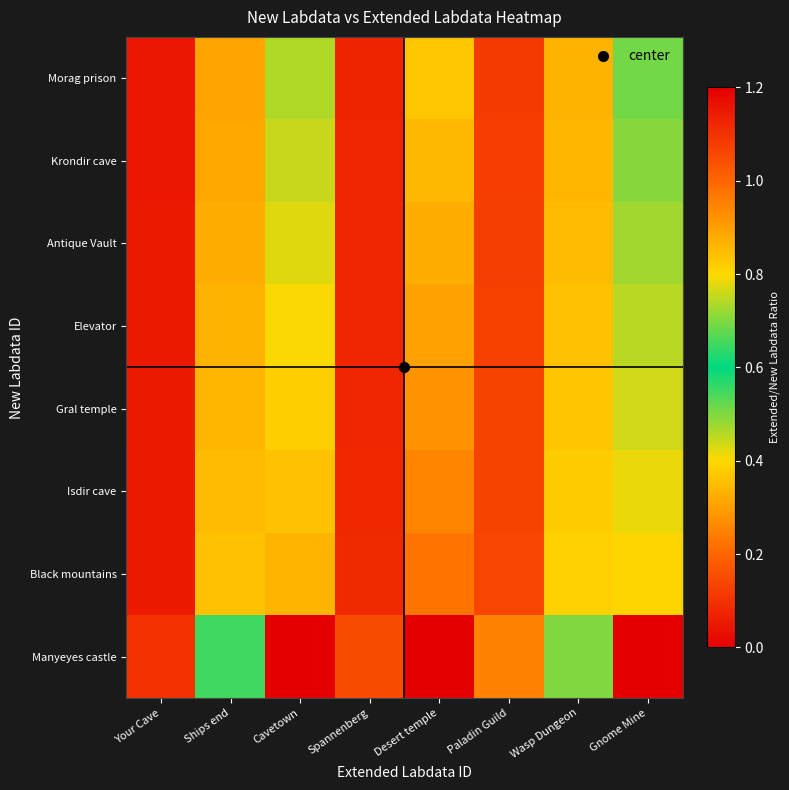

At how many categories does at least one series exceed 1?

3